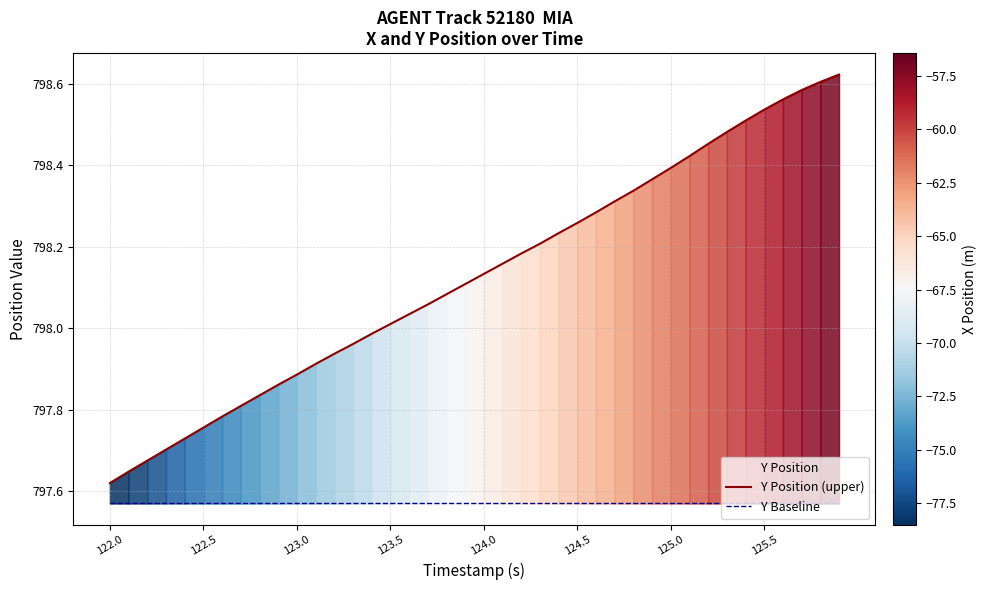

True or false: Y Baseline and Y Position (upper) cross at least once.

False